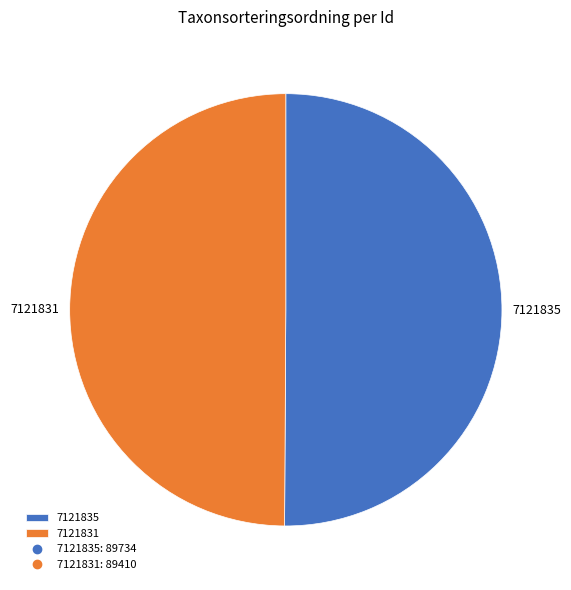

Approximately how many times larger is the value at 7121835 compared to 7121831?

1.0